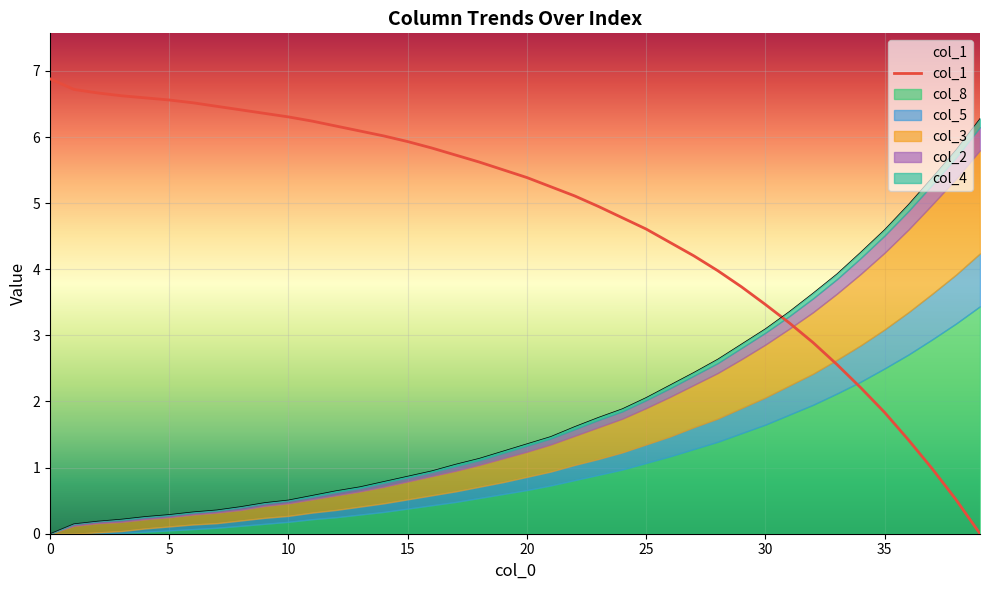

What is the value of the 33rd point from the left?

2.9